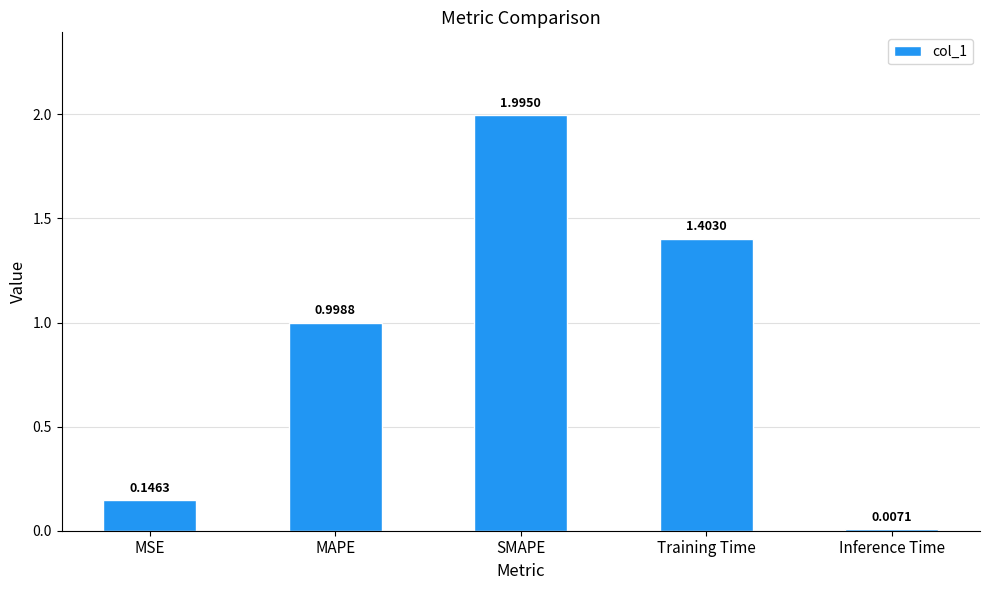

Between MAPE and Training Time, which is larger?

Training Time